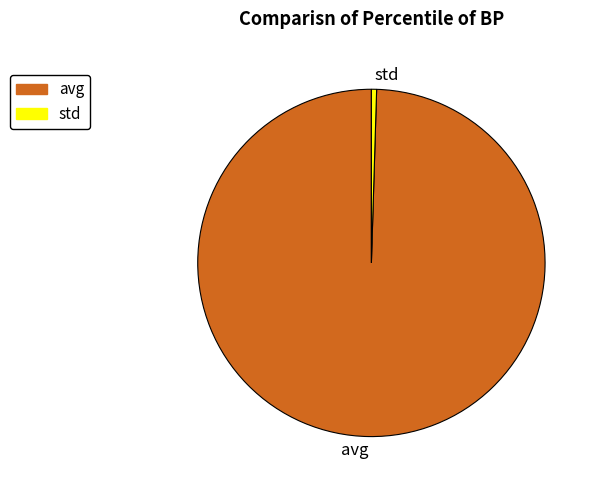

Which has a higher value, avg or std?

avg